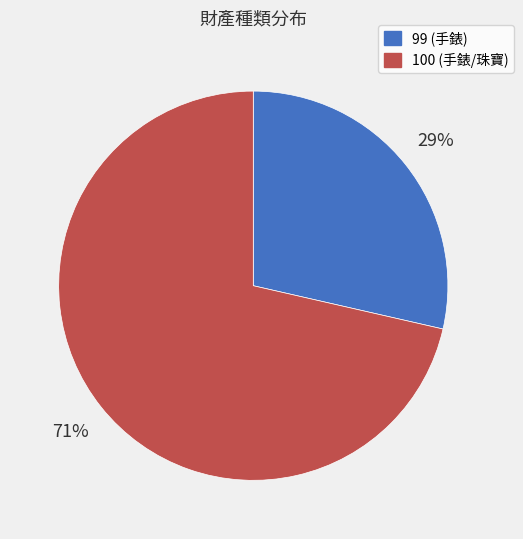

Rank the categories by value from lowest to highest.

99, 100